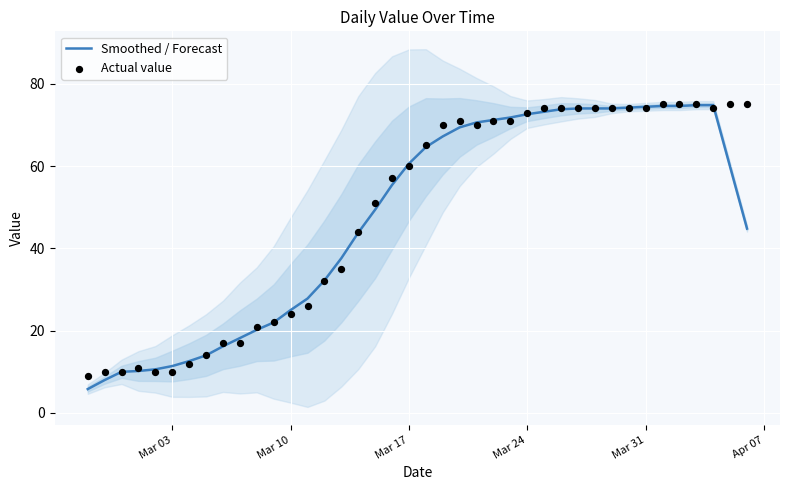

Which series has the widest spread of Y values?

Smoothed / Forecast